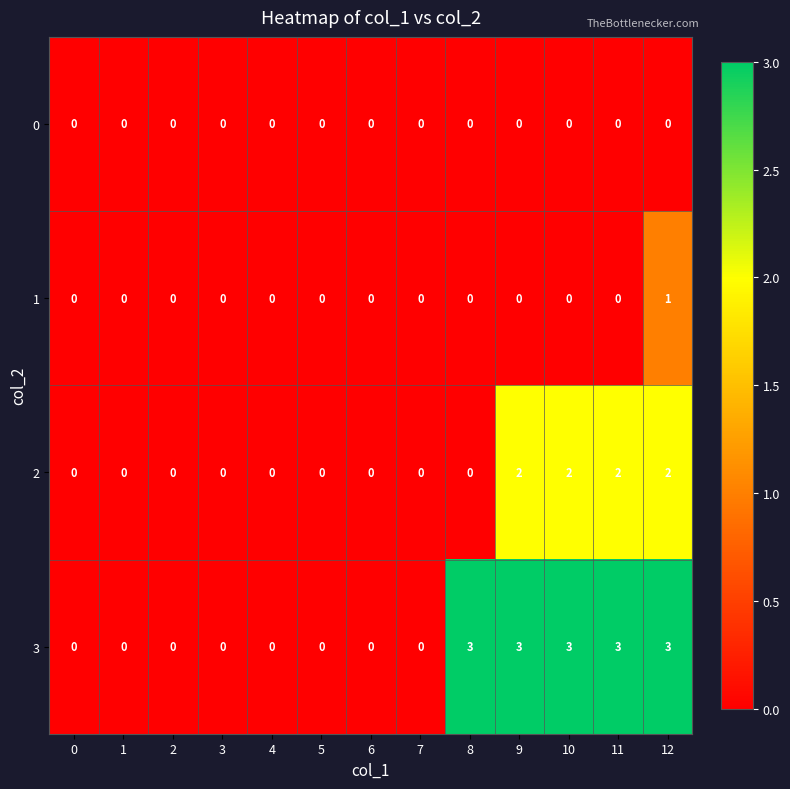

Between 2 and 12, which series saw the biggest shift?

3